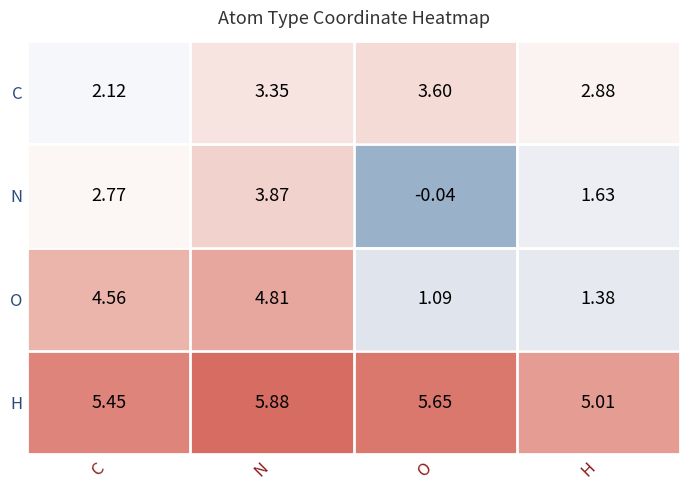

Rank the series by their maximum value, from lowest to highest.

C, N, O, H